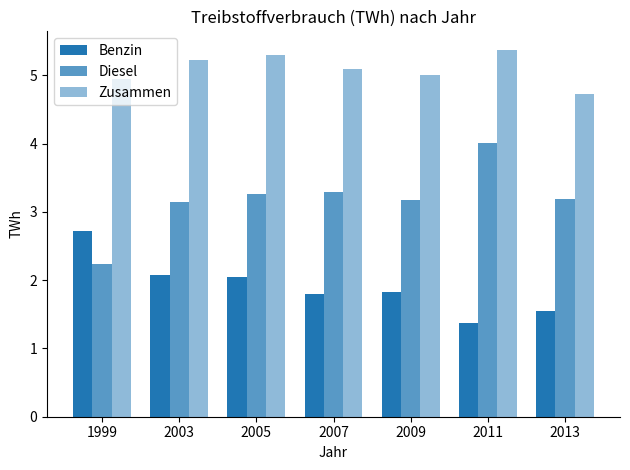

Count the number of categories in the chart.

7